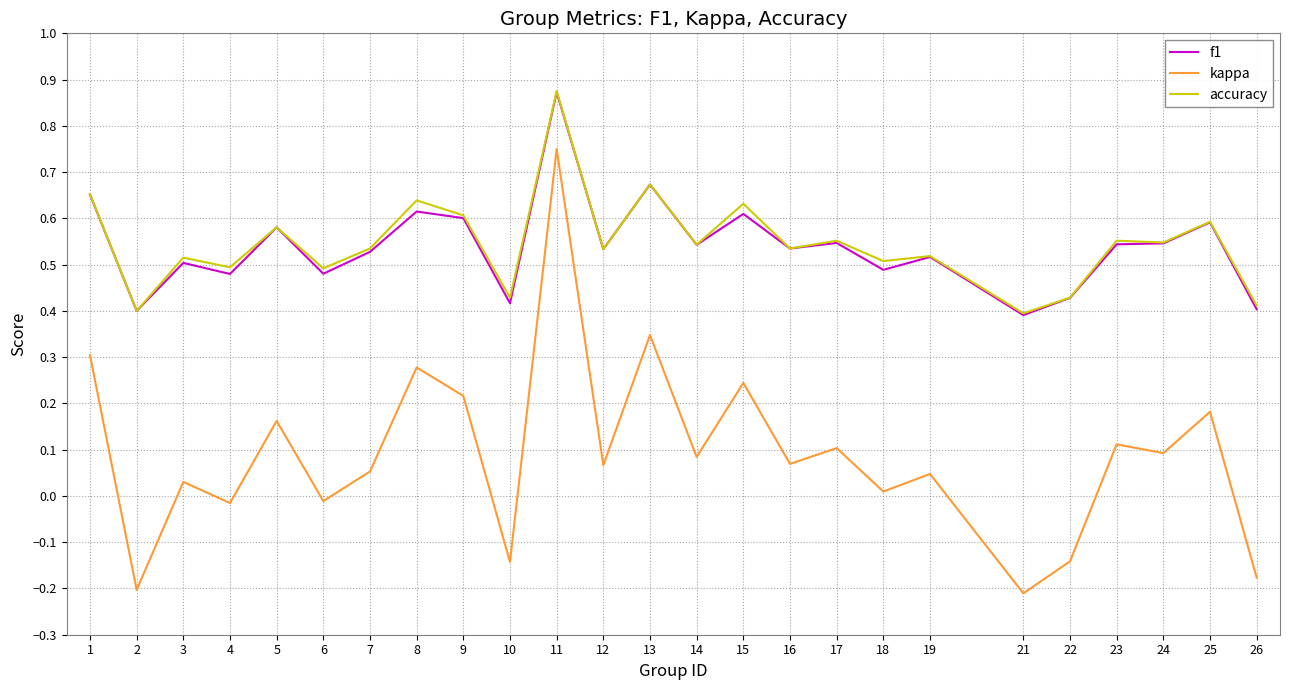

Where is the first local maximum for f1?

3